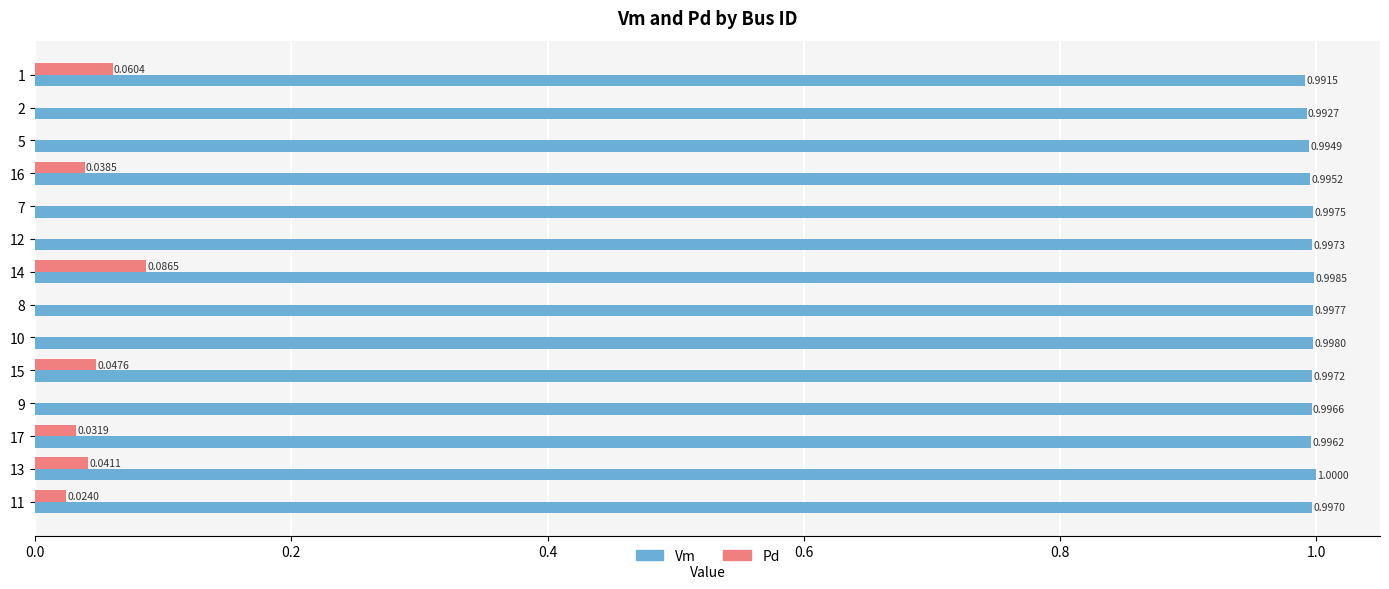

Between 1 and 9, which series saw the biggest shift?

Pd